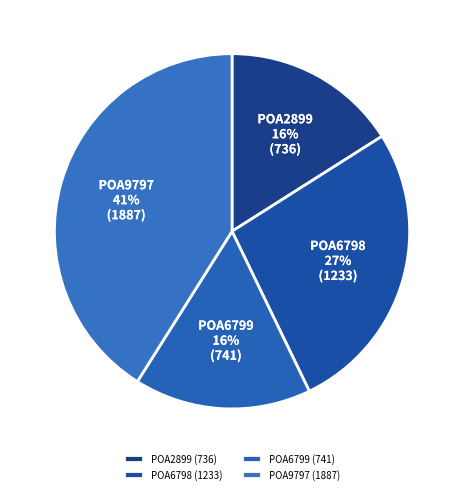

Is the sum of POA6798 and POA9797 greater than half?

Yes